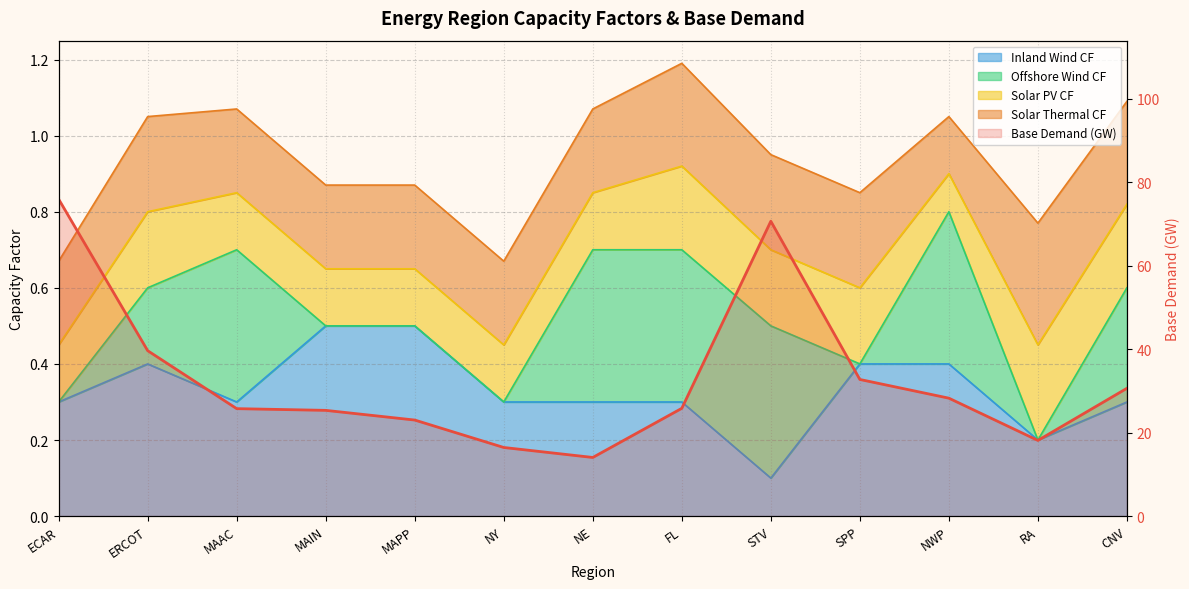

What is the label of the 4th point from the left?

MAIN